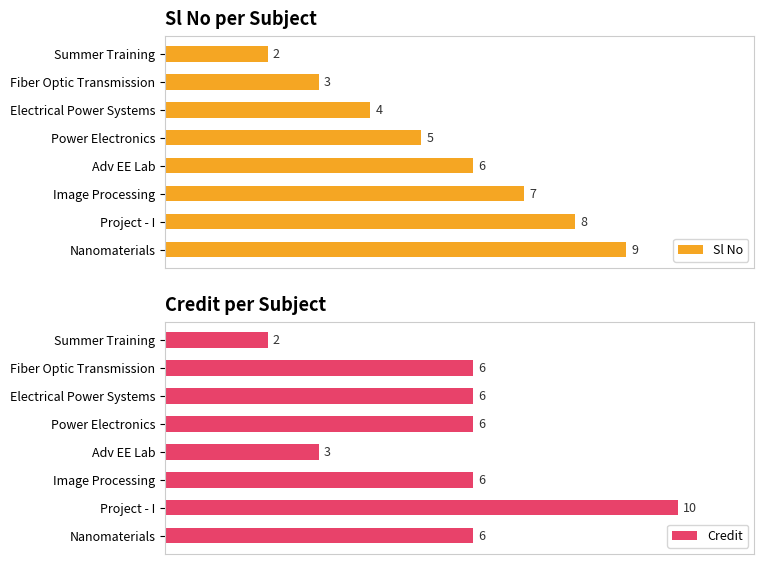

How many values in the Credit series are below 6?

2